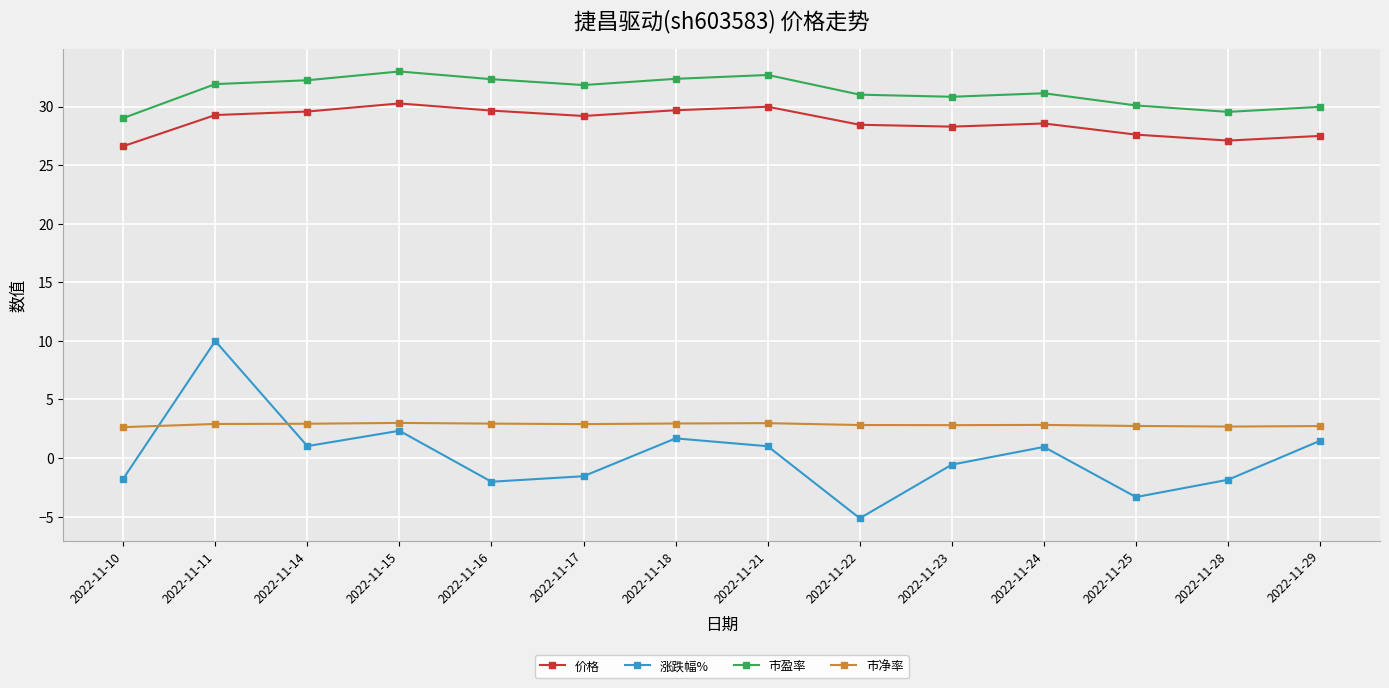

How many lines are shown in the chart?

4